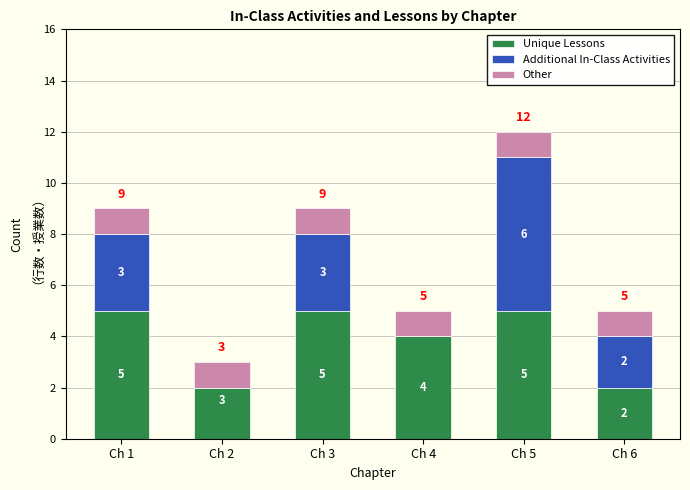

What is the lowest value of the Unique Lessons series?

2